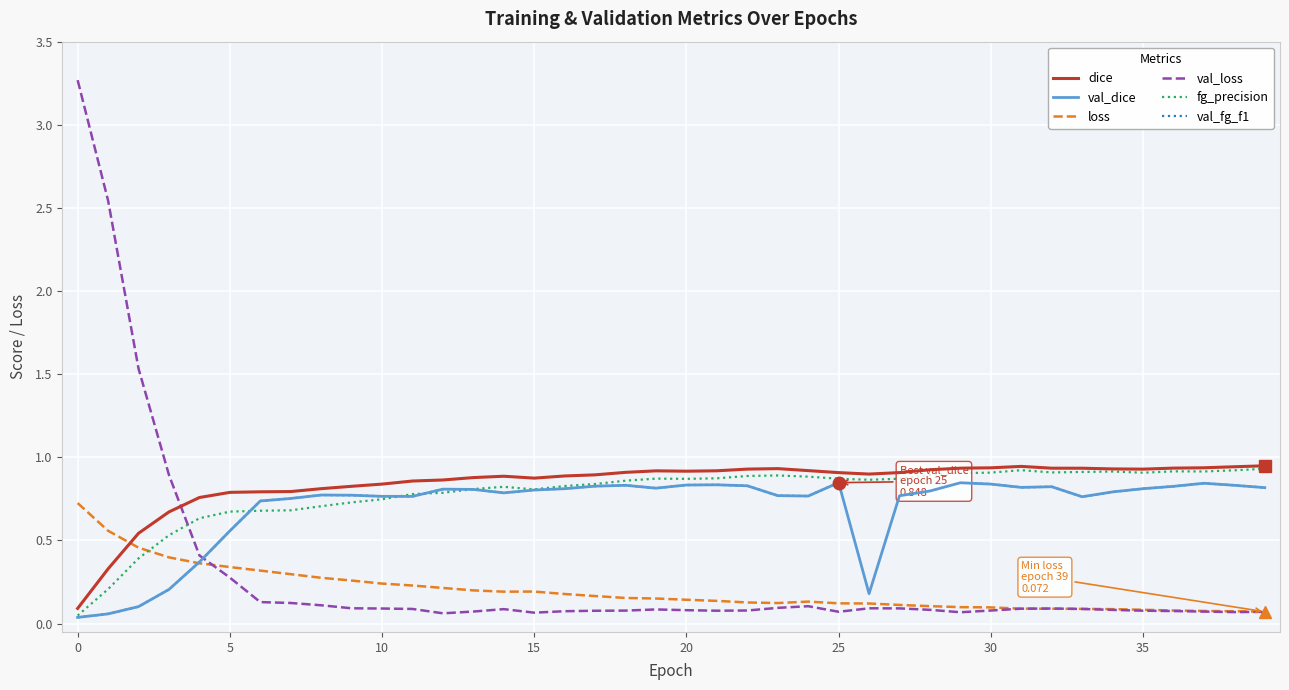

True or false: val_loss and val_dice cross at least once.

True